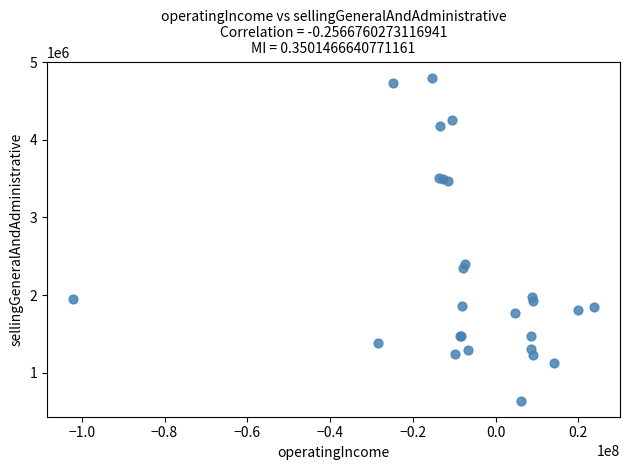

What Y value in the scatter plot is closest to 2718890?

2401922